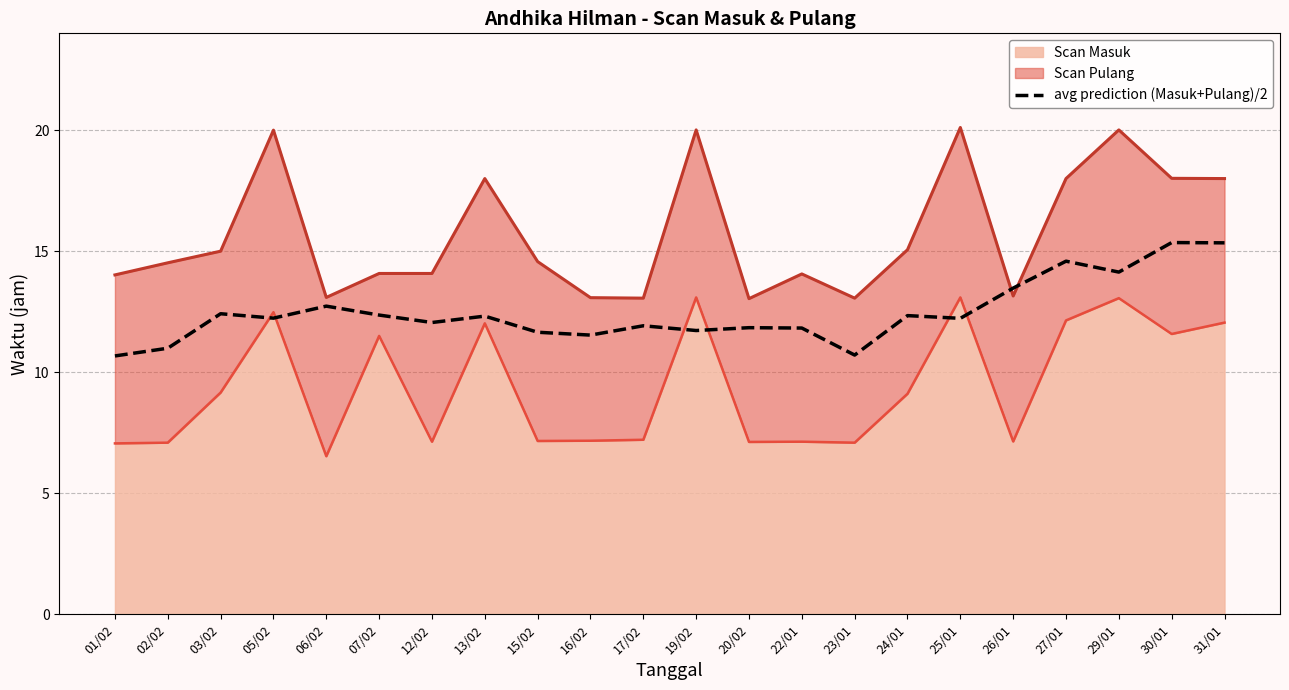

The chart shows a value of 11.0 at 02/02. True or false?

True